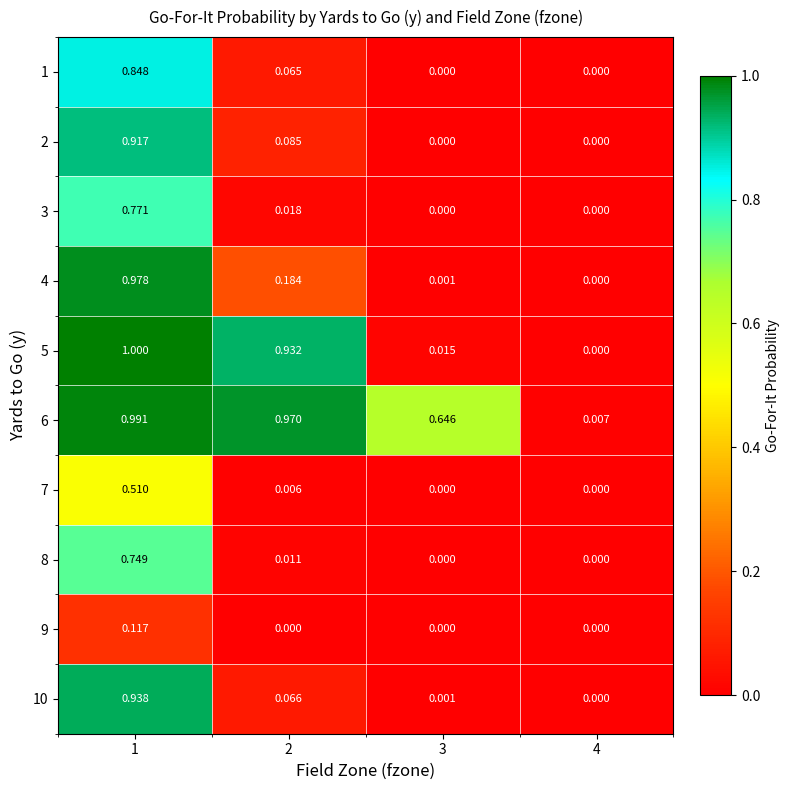

List the series in order of their peak value, lowest first.

9, 7, 8, 3, 1, 2, 10, 4, 6, 5